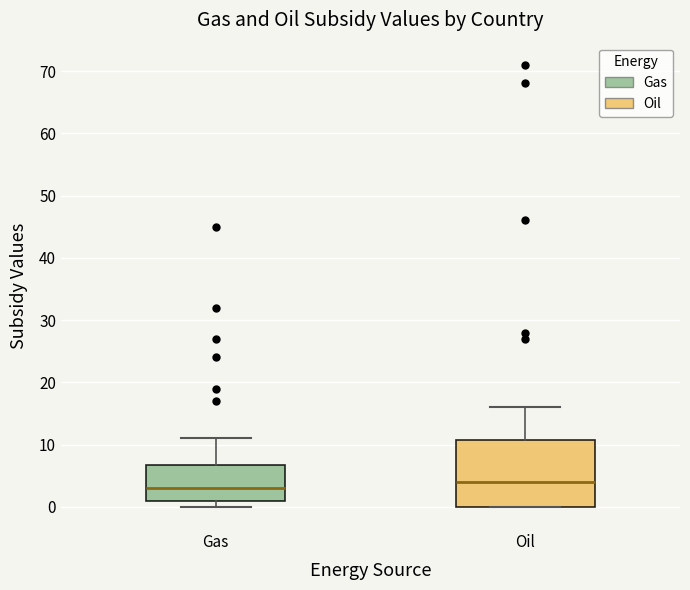

Reading left to right, read every box against the y-axis: the position of its median line, the range the box covers, and the ends of its whiskers. The values are not printed on the chart, so give them approximately, as read against the axis.

Gas: median 3, box 1 to 7, whiskers 0 to 11
Oil: median 4, box 0 to 11, whiskers 0 to 16